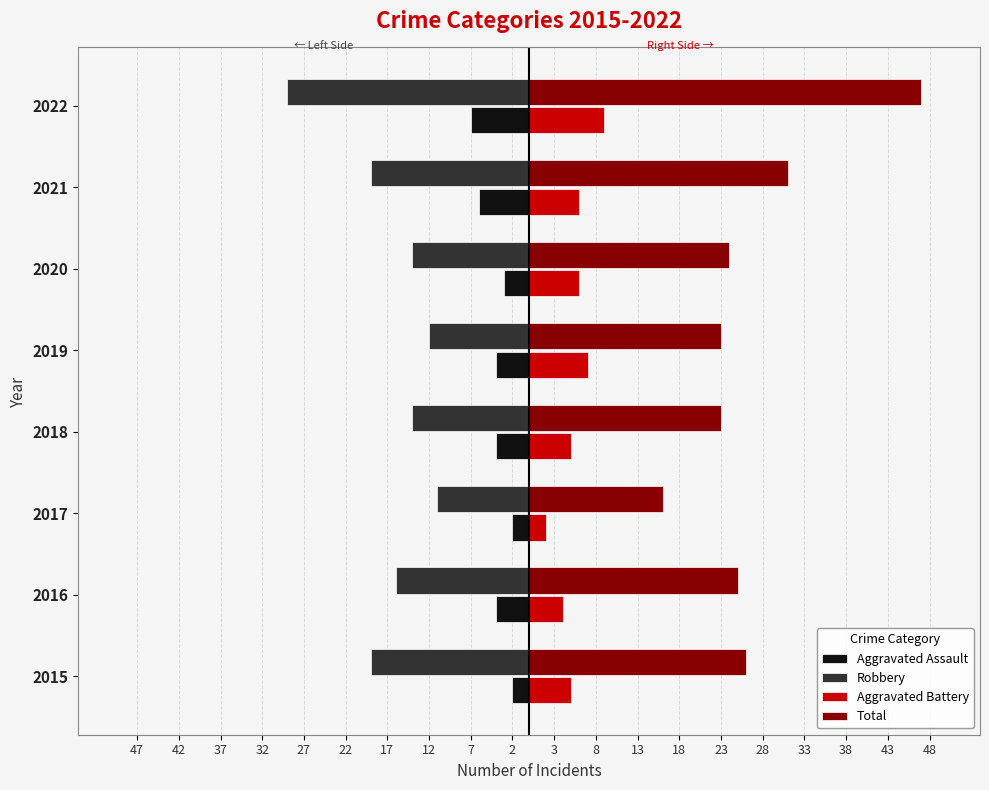

What is the difference between the maximum and minimum values in the Aggravated Assault series?

5